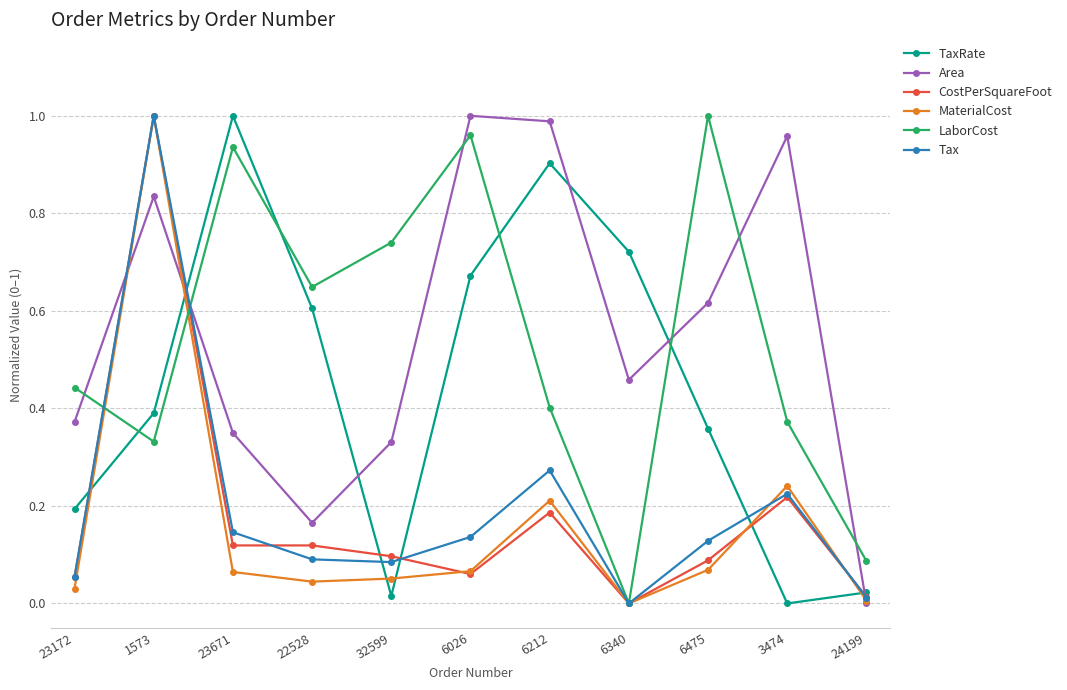

Does the chart have visible grid lines?

Yes